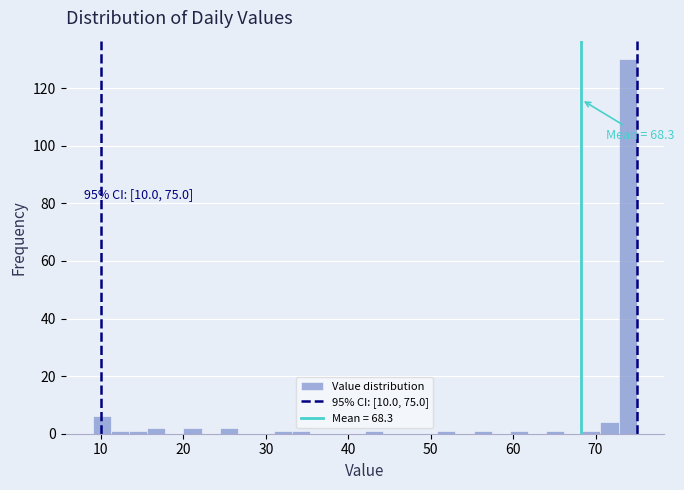

Around what value on the x-axis is the tallest bar? Give the approximate position of its centre, as read against the axis.

74